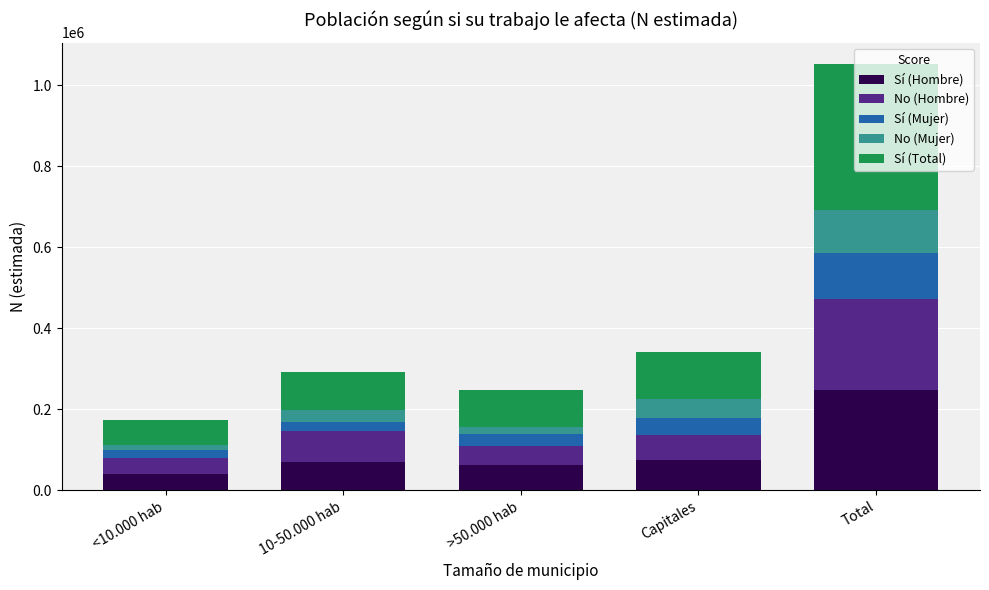

How many data points does each series have?

5